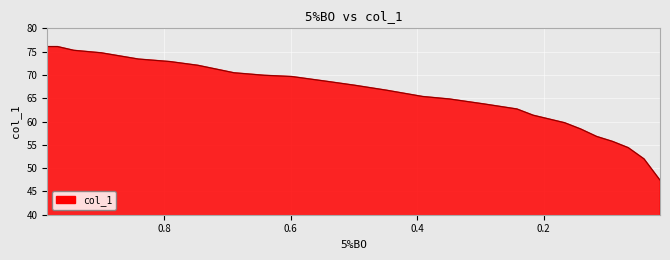

What value does the data have at 0.9424?

75.3